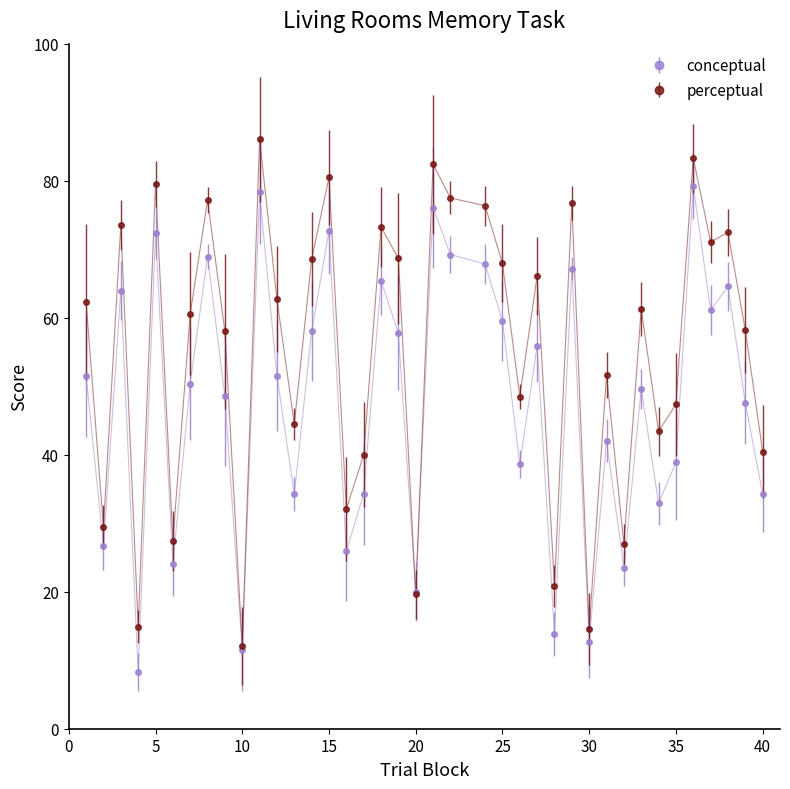

How many series are shown in this chart?

2